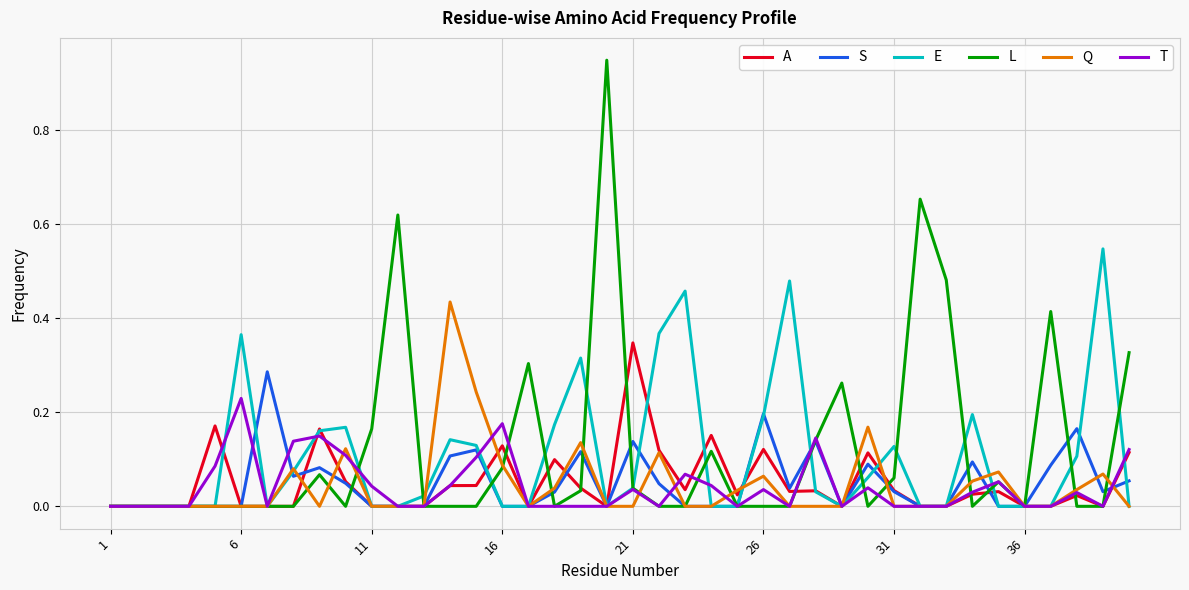

How many lines are shown in the chart?

6